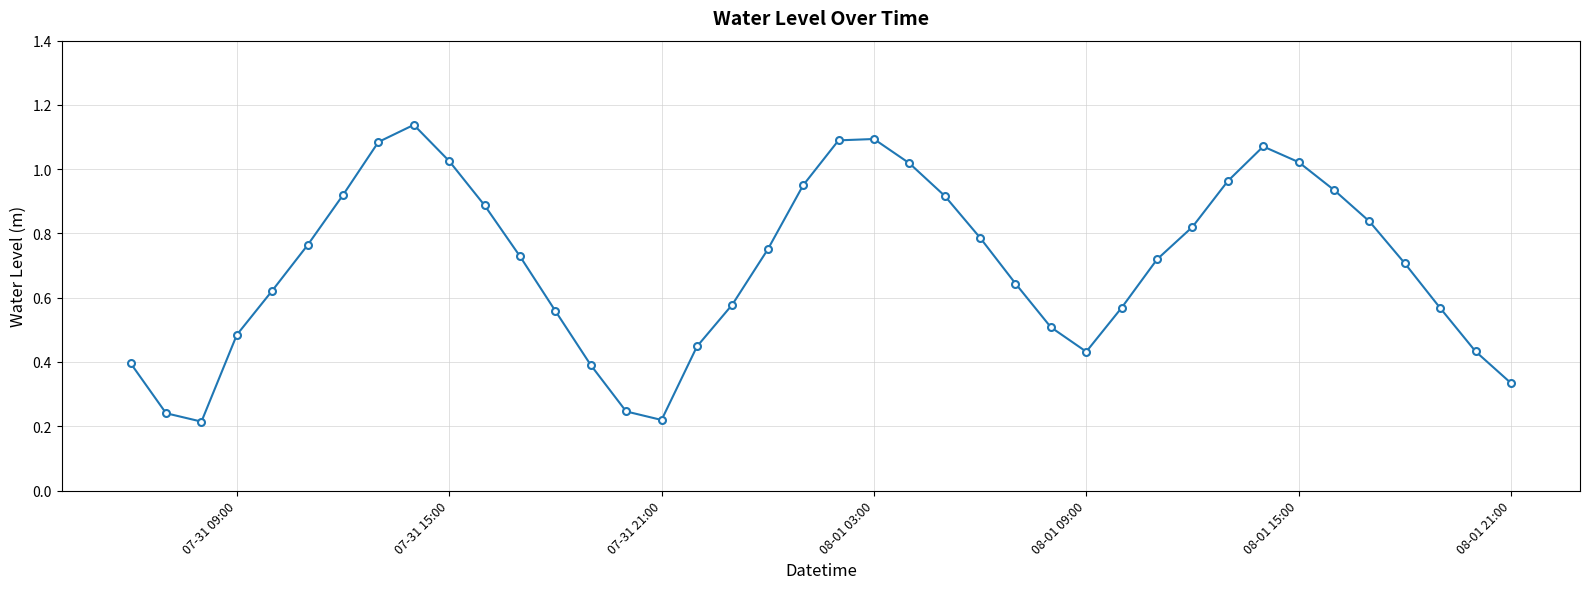

True or false: the data has more than 2 interior local peaks.

True